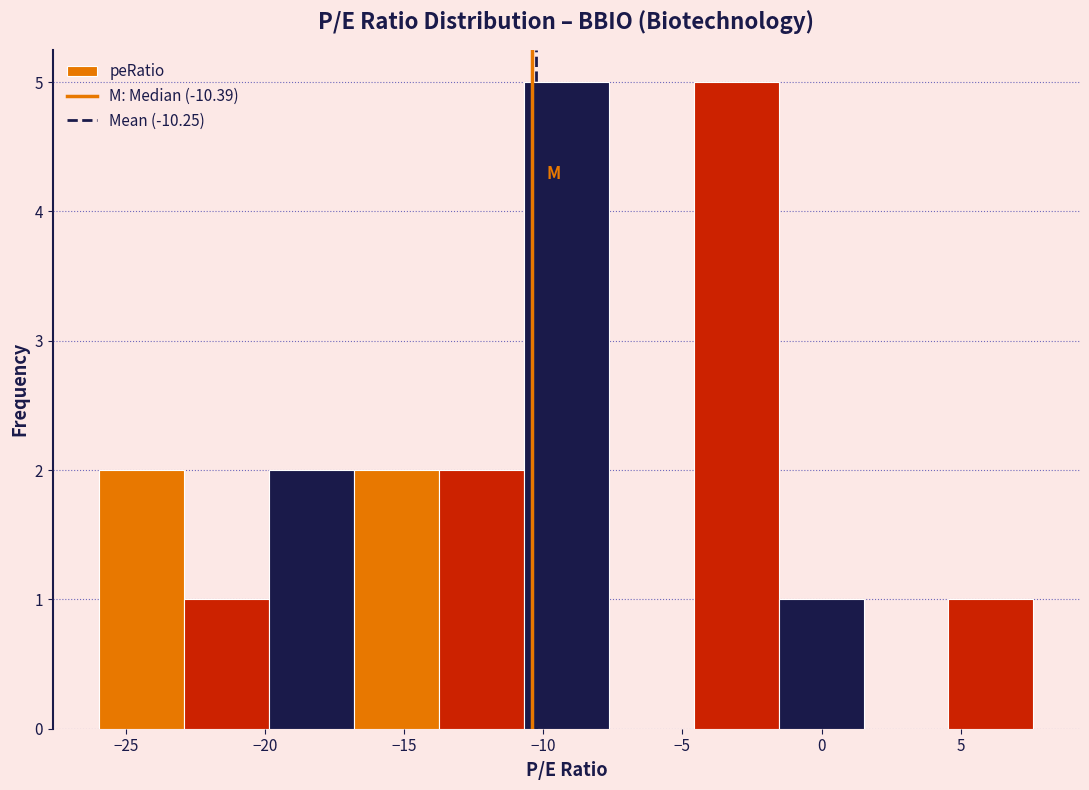

Reading left to right, list every bar in this chart as the range it spans on the x-axis followed by its height. Neither the bar edges nor the heights are printed on the chart, so give them approximately, as read against the axes.

-26.0 to -23.0: 2
-23.0 to -20.0: 1
-20.0 to -17.0: 2
-17.0 to -13.5: 2
-13.5 to -10.5: 2
-10.5 to -7.5: 5
-7.5 to -4.5: 0
-4.5 to -1.5: 5
-1.5 to 1.5: 1
1.5 to 4.5: 0
4.5 to 7.5: 1